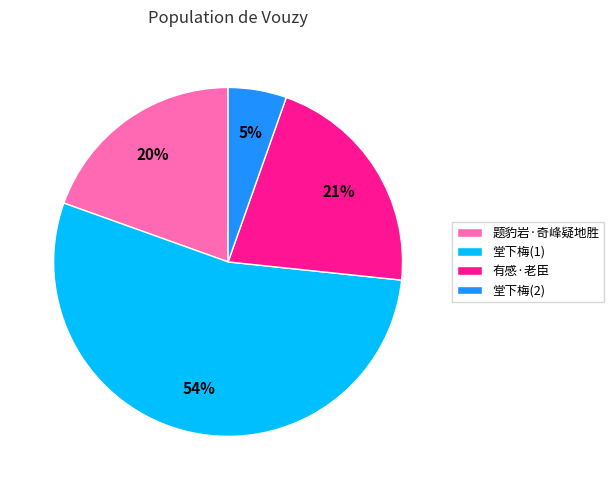

Combined, do 题豹岩·奇峰疑地胜 and 堂下梅(2) account for over 50%?

No